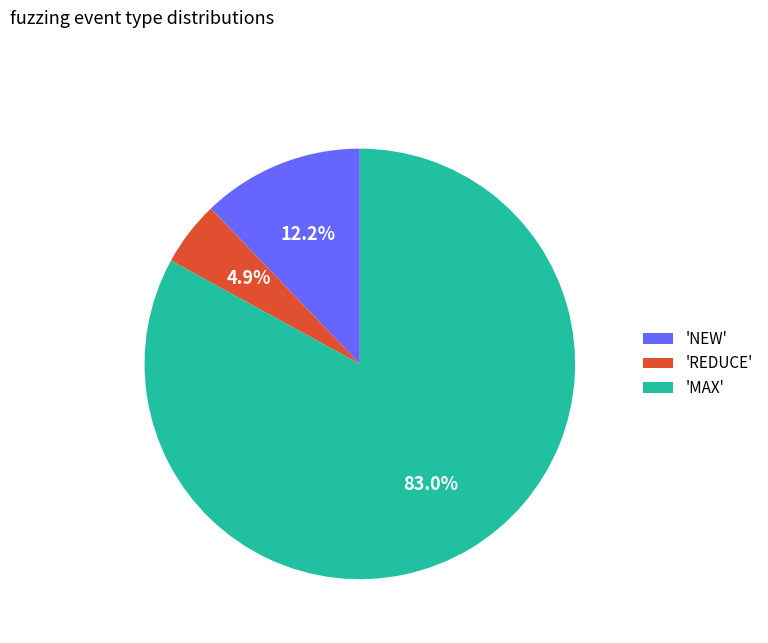

Count the number of slices in the pie.

3